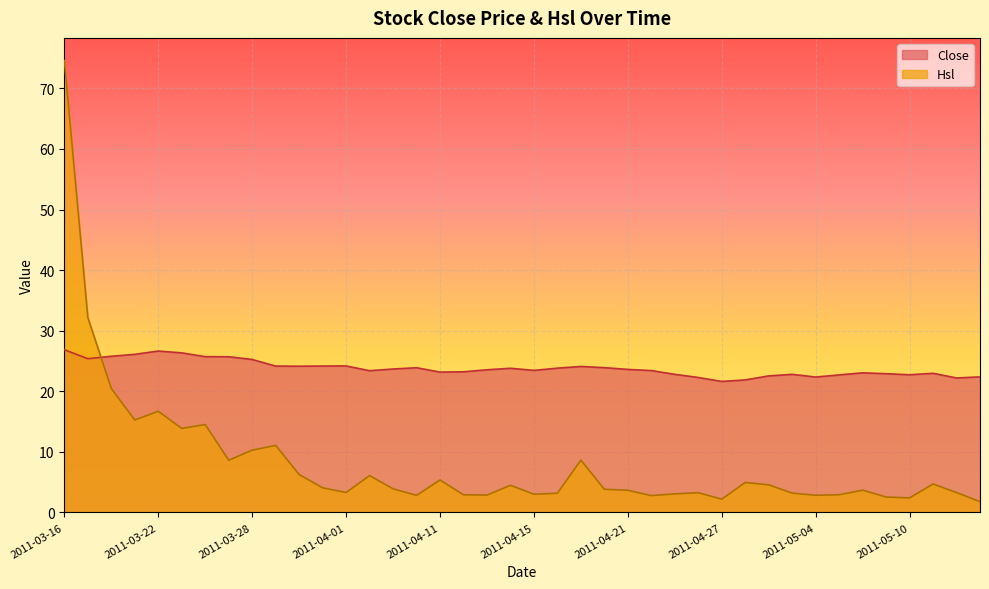

What is the average value of the Close series?

23.8